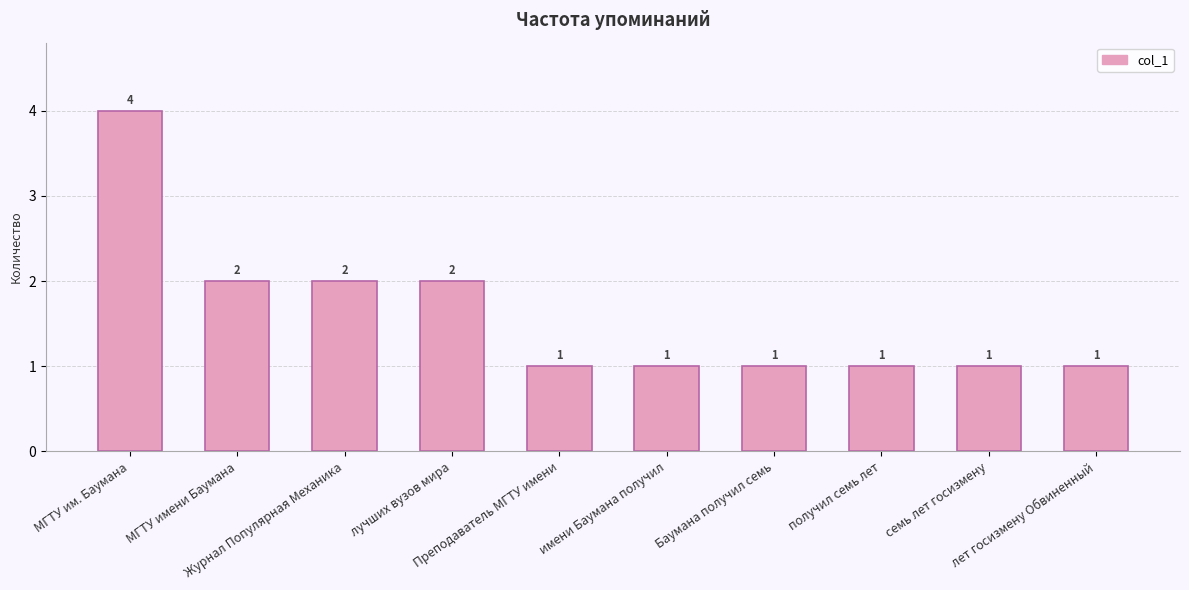

What is the value of the 10th bar from the left?

1